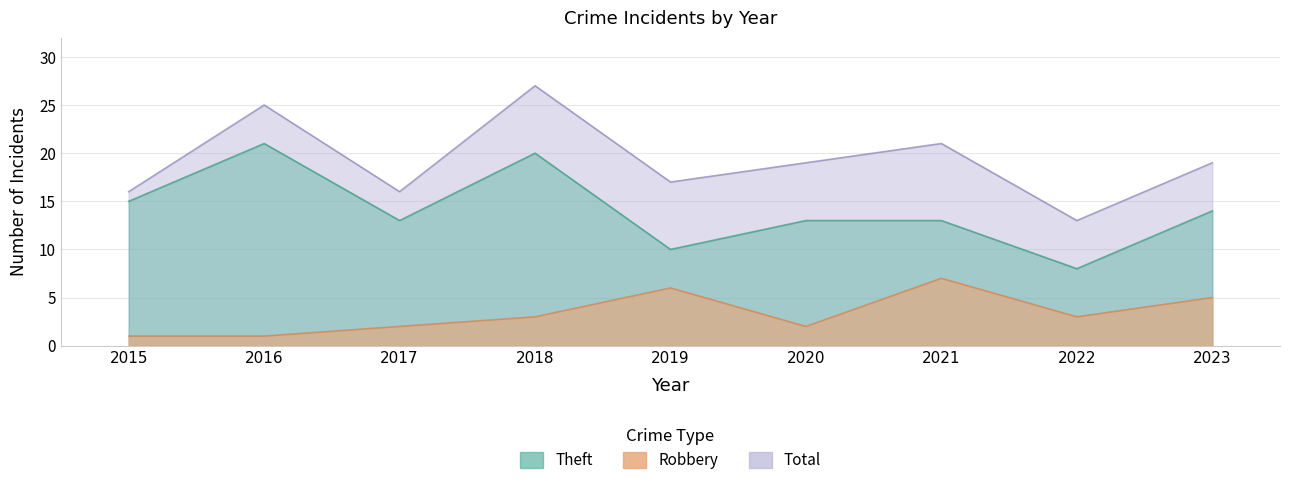

List the labels in order of Total value, largest first.

2018, 2016, 2021, 2020, 2023, 2019, 2015, 2017, 2022